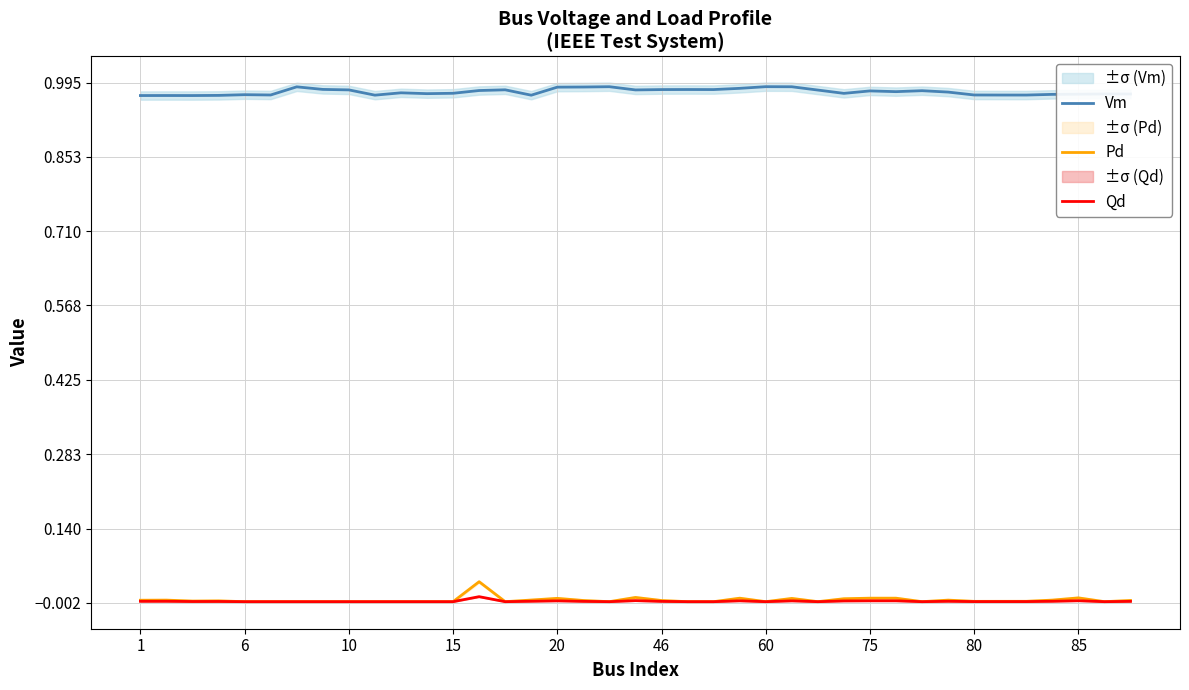

Reading left to right, transcribe all the data shown in this chart.

Vm: 1.0	1.0	1.0	1.0	1.0	1.0	1.0	1.0	1.0	1.0	1.0	1.0	1.0	1.0	1.0	1.0	1.0	1.0	1.0	1.0	1.0	1.0	1.0	1.0	1.0	1.0	1.0	1.0	1.0	1.0	1.0	1.0	1.0	1.0	1.0	1.0	1.0	1.0	1.0
Pd: 0.0	0.0	0.0	0.0	0.0	0.0	0.0	0.0	0.0	0.0	0.0	0.0	0.0	0.0	0.0	0.0	0.0	0.0	0.0	0.0	0.0	0.0	0.0	0.0	0.0	0.0	0.0	0.0	0.0	0.0	0.0	0.0	0.0	0.0	0.0	0.0	0.0	0.0	0.0
Qd: 0.0	0.0	0.0	0.0	0.0	0.0	0.0	0.0	0.0	0.0	0.0	0.0	0.0	0.0	0.0	0.0	0.0	0.0	0.0	0.0	0.0	0.0	0.0	0.0	0.0	0.0	0.0	0.0	0.0	0.0	0.0	0.0	0.0	0.0	0.0	0.0	0.0	0.0	0.0